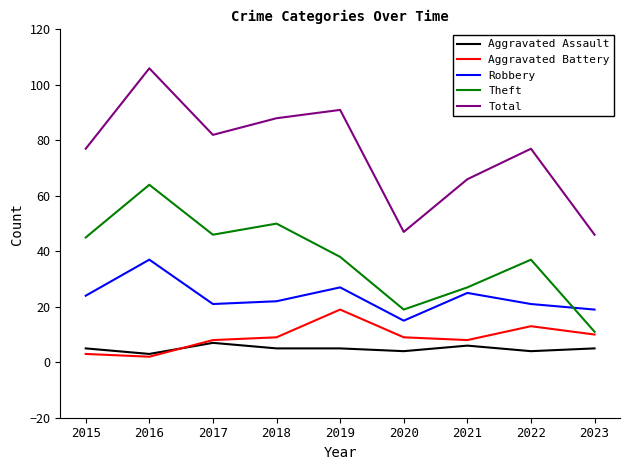

Is this an area chart (filled region under the line)?

No